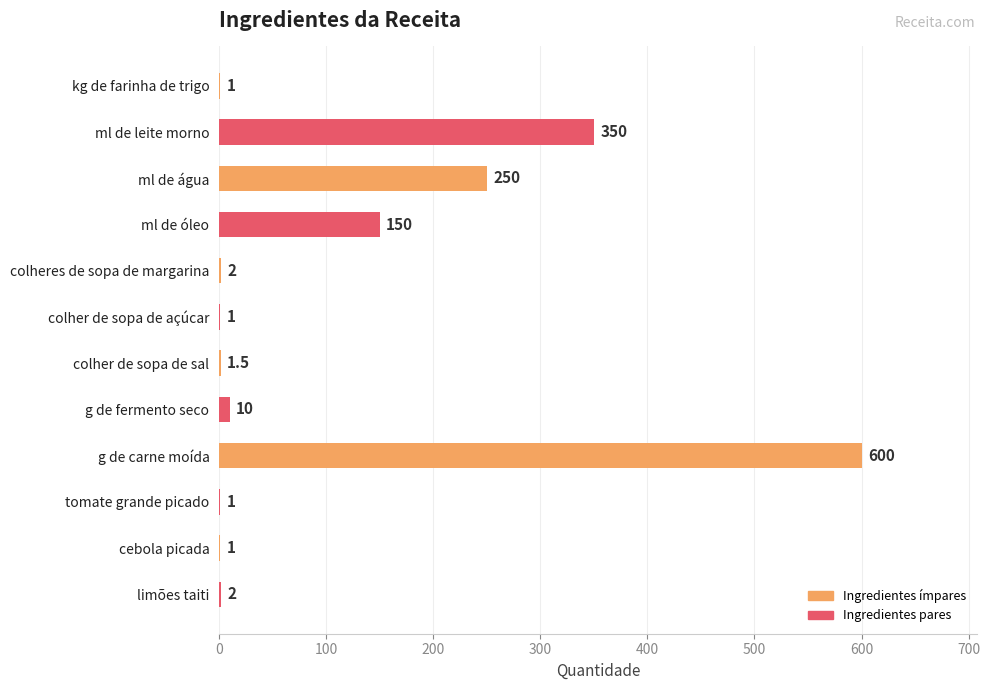

Between colheres de sopa de margarina and g de fermento seco, which is larger?

g de fermento seco